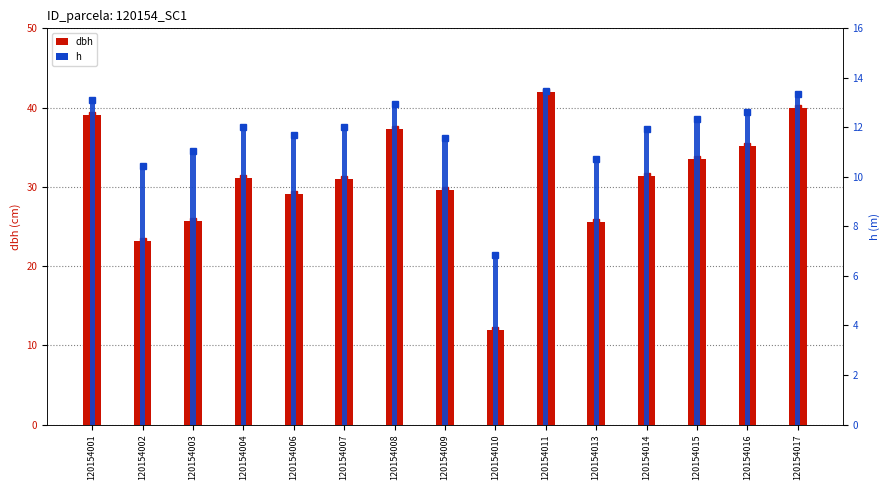

Rank the series by their average value, from lowest to highest.

h, dbh